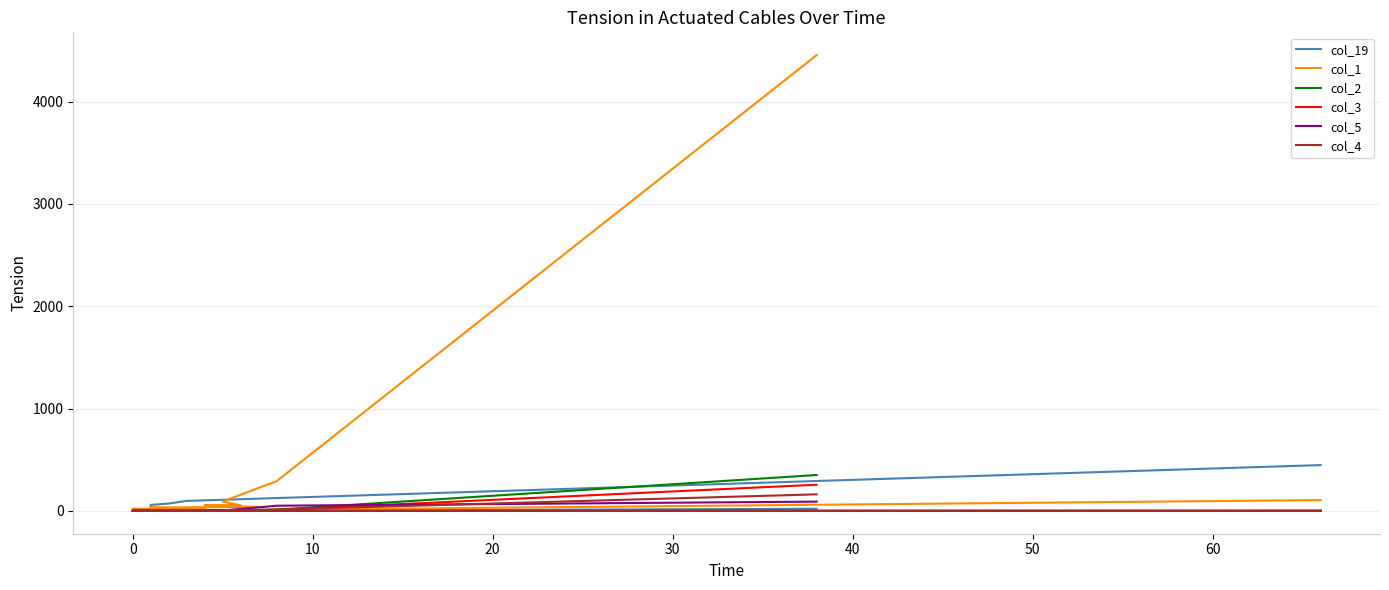

What is the greatest value displayed?

4454